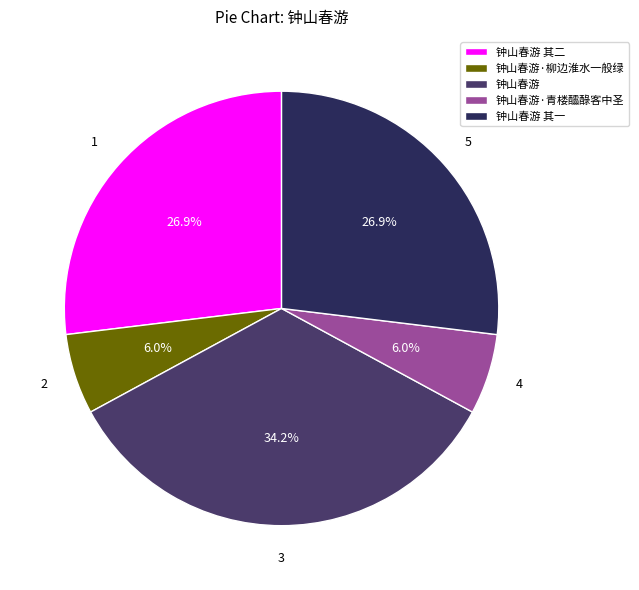

What percentage is NOT represented by 钟山春游·青楼醽醁客中圣?

94.0%